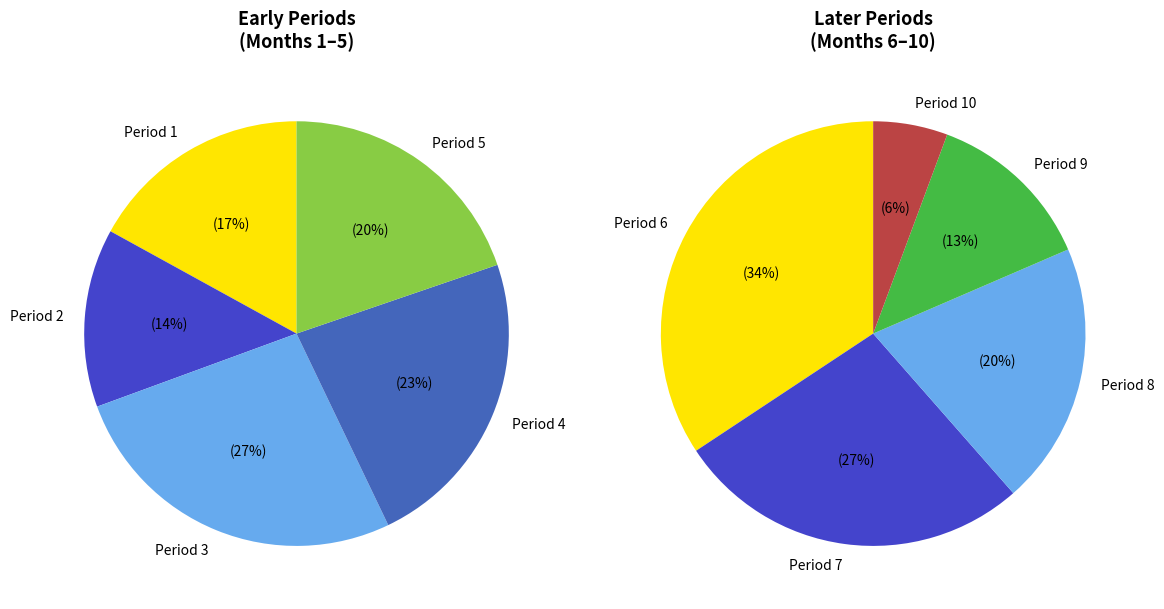

Approximately how many times larger is the value at 6 compared to 8?

1.7